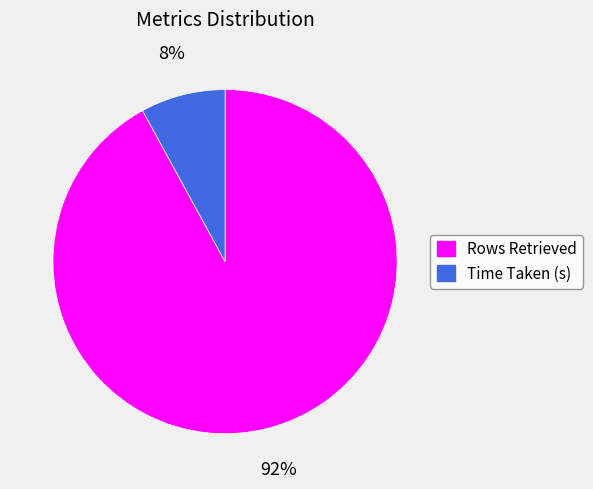

Do Rows Retrieved and Time Taken (s) together represent more than half of the pie?

Yes